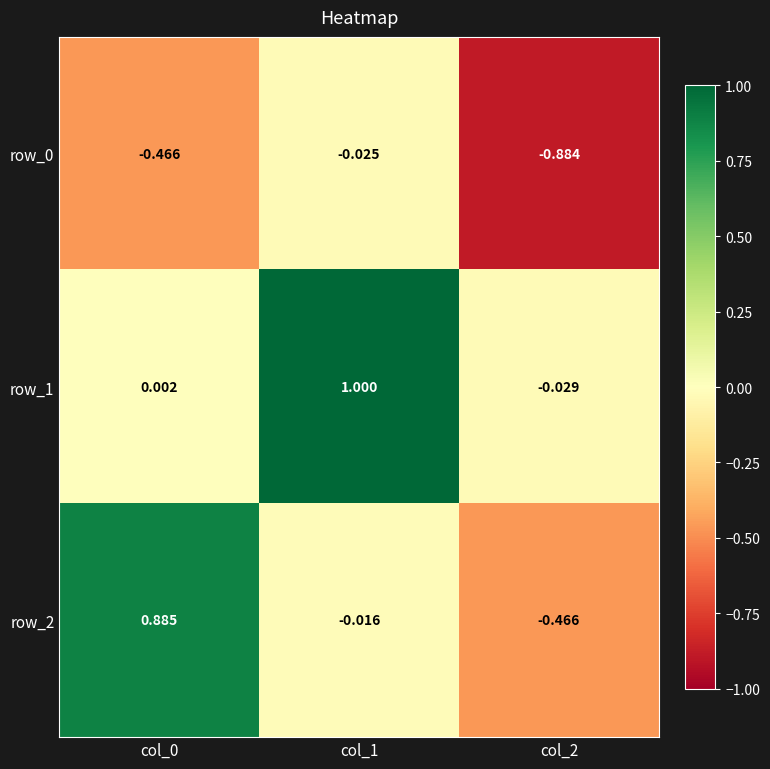

What is the total value across all series at col_0?

0.4